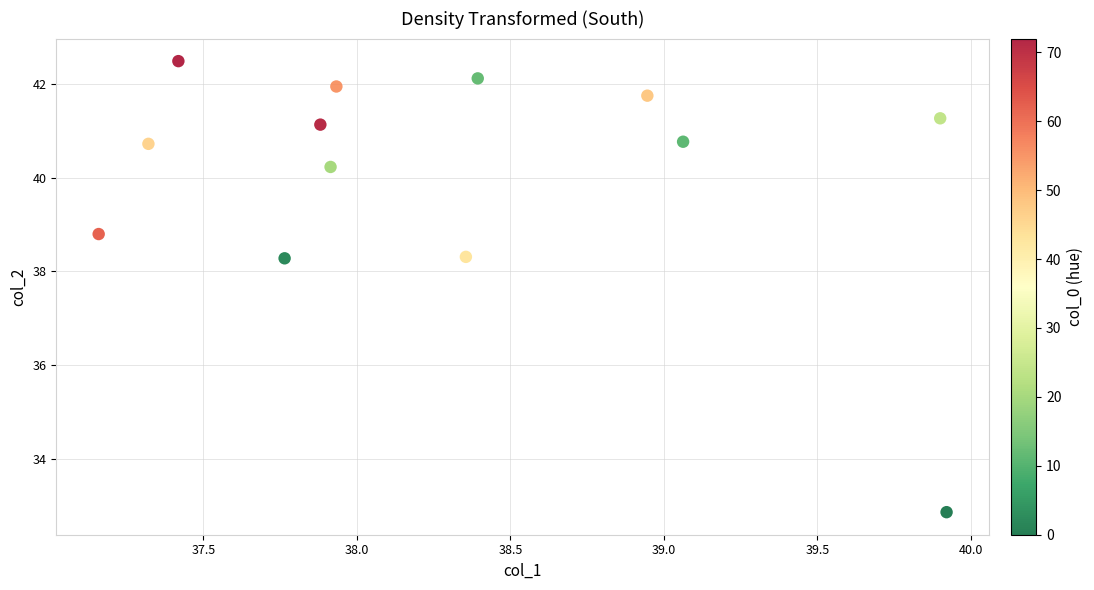

What is the range of X values (max minus min)?

2.8